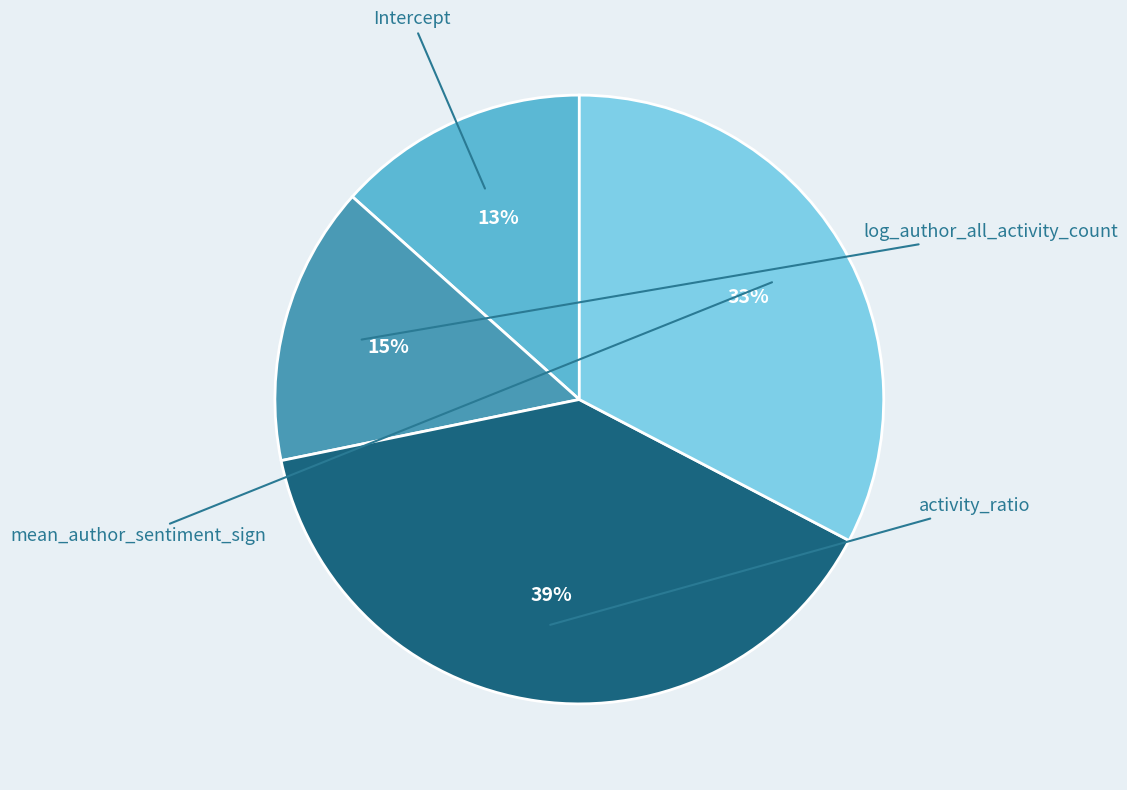

True or false: log_author_all_activity_count accounts for 15% of the total.

True